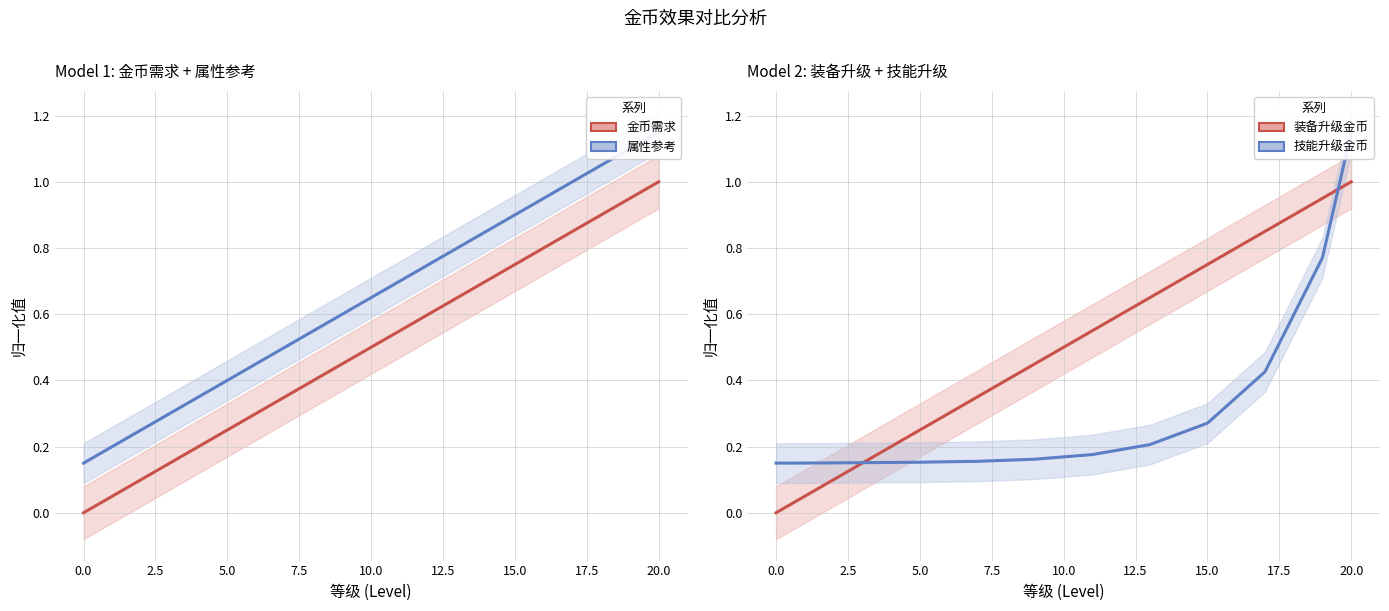

True or false: 属性参考 has more than 1 points higher than both neighbors.

False